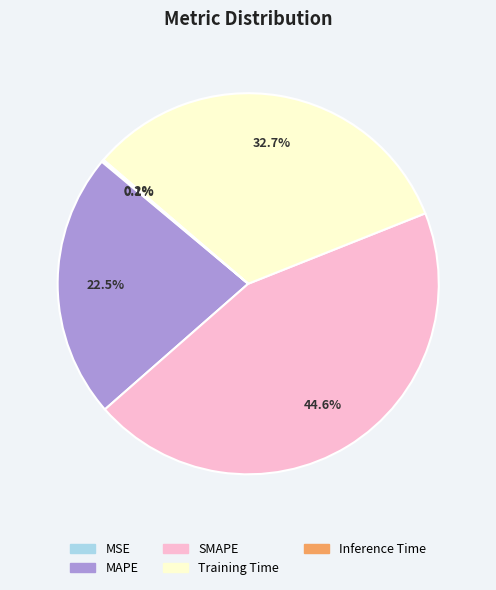

Is Training Time the majority of the pie?

No